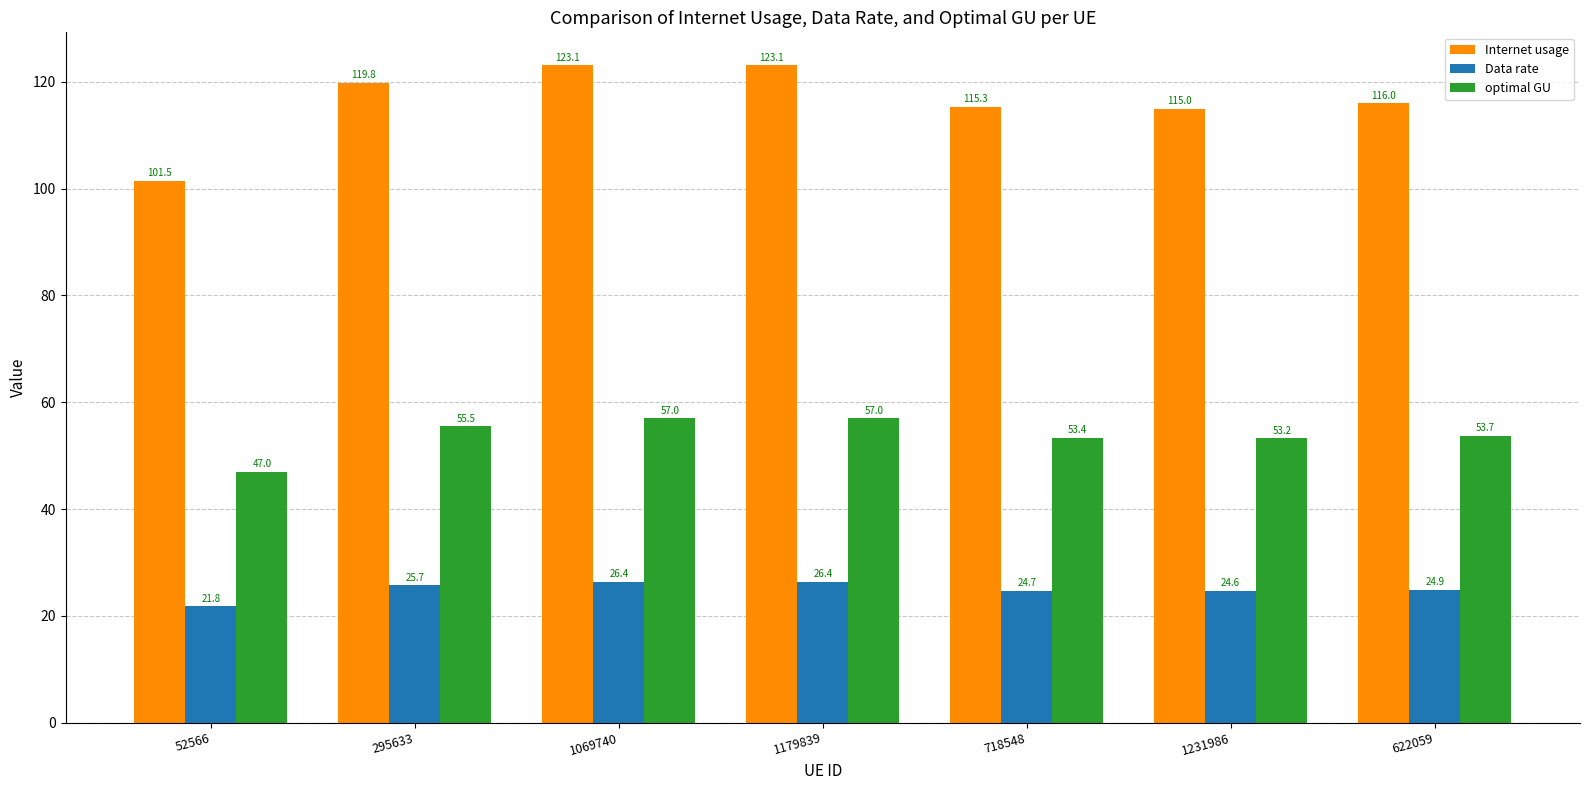

Reading right to left, extract all data points from this chart.

Internet usage: 116.0	115.0	115.3	123.1	123.1	119.8	101.5
Data rate: 24.9	24.6	24.7	26.4	26.4	25.7	21.8
optimal GU: 53.7	53.2	53.4	57.0	57.0	55.5	47.0